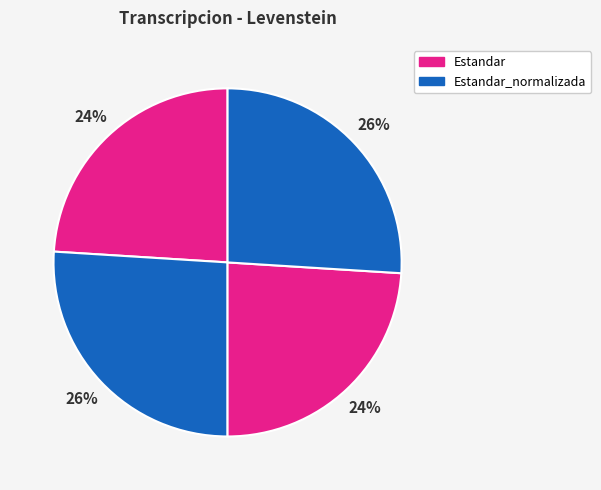

How many segments does this pie chart have?

4